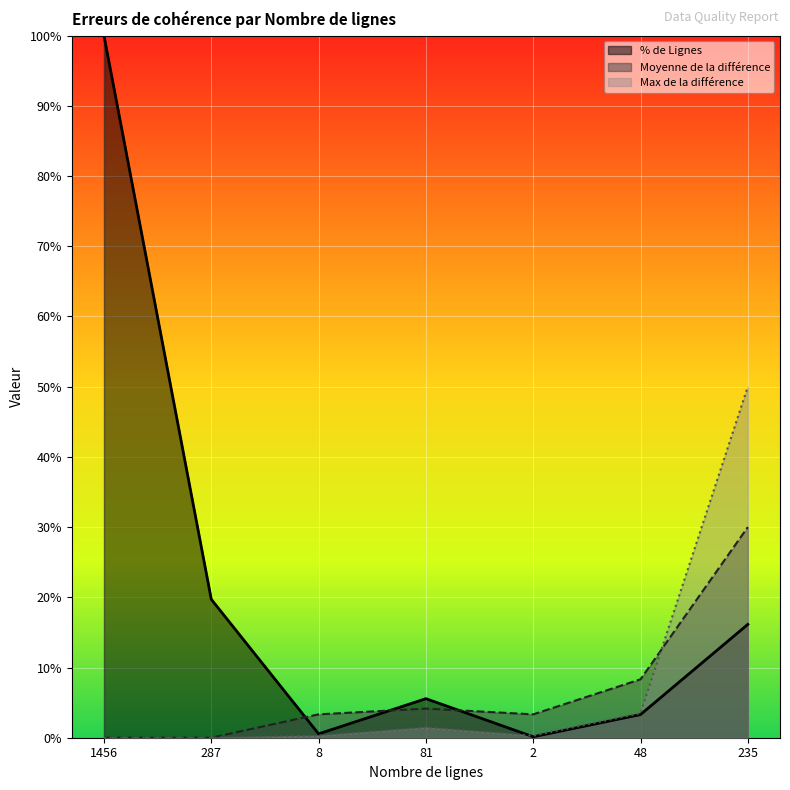

Where does the % de Lignes series first go above 5?

1456